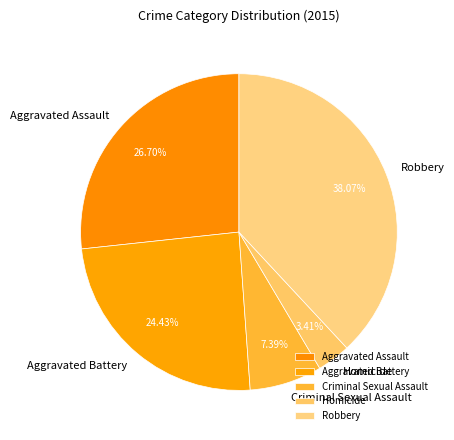

Does Robbery account for over 50% of the chart?

No